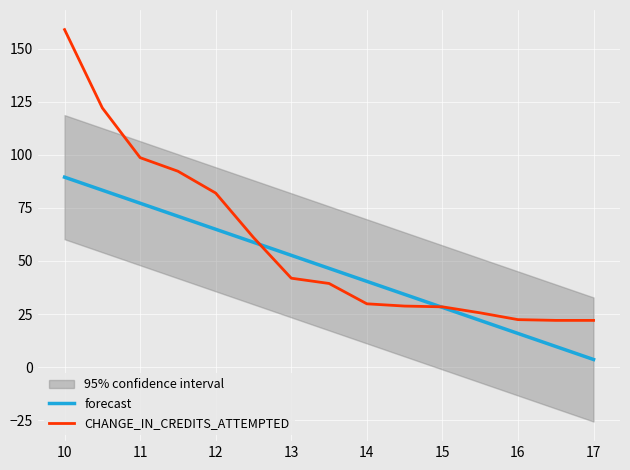

At which category is the sum across all series the highest?

10